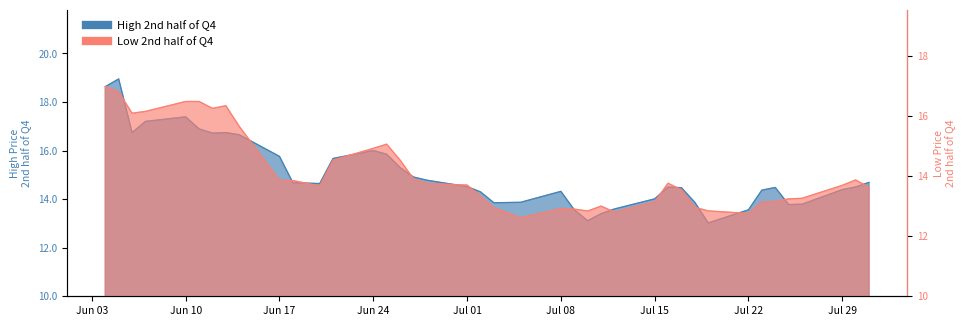

What is the maximum value shown in the chart?

19.0